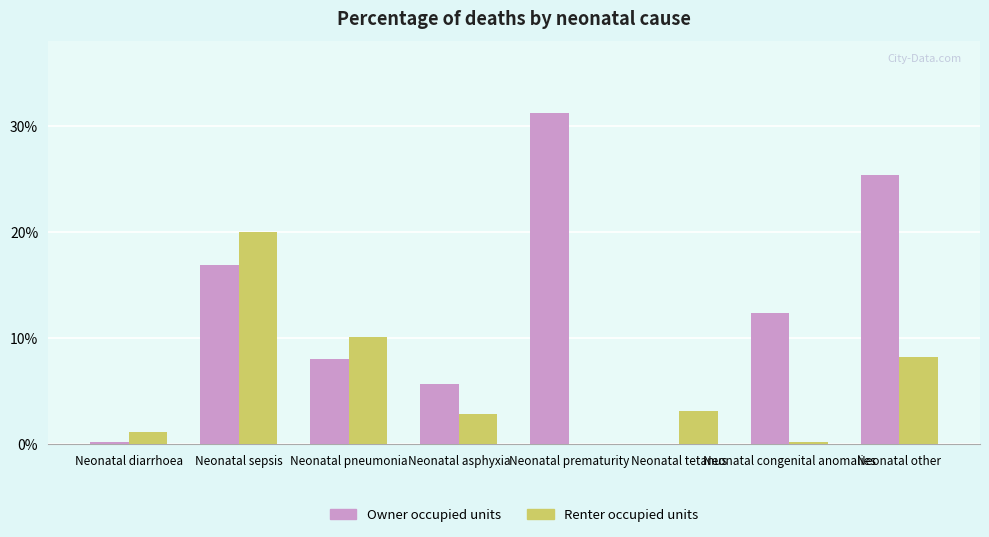

Which series has the largest range (max minus min)?

Owner occupied units